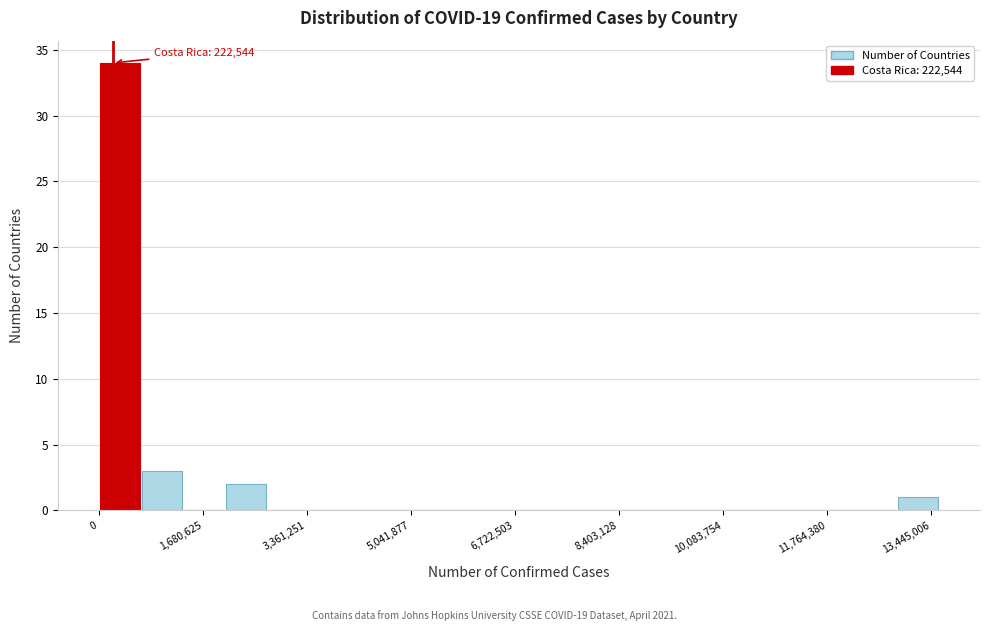

Around what value on the x-axis is the tallest bar? Give the approximate position of its centre, as read against the axis.

400000